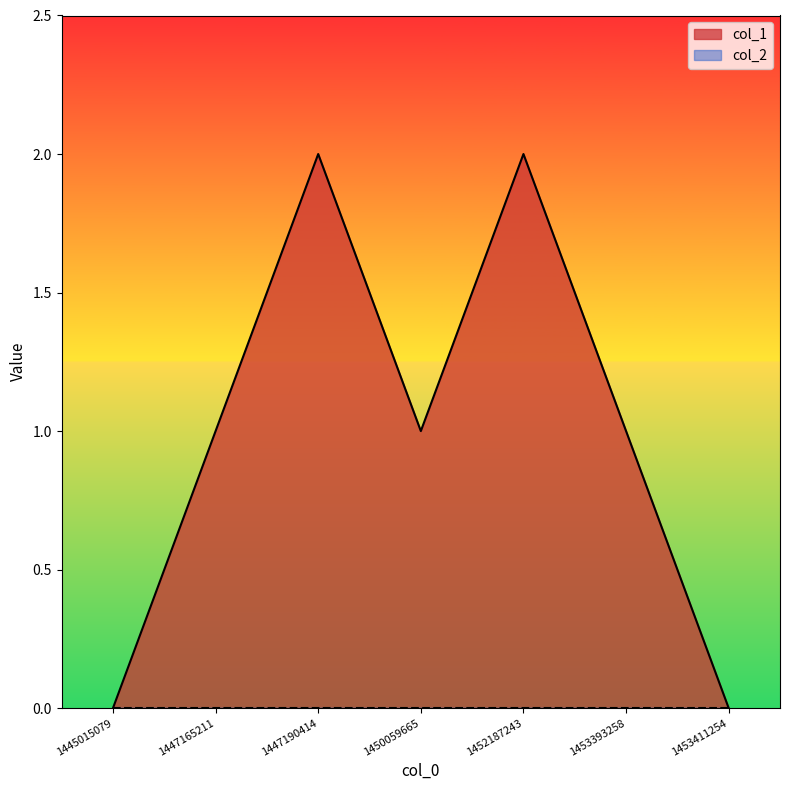

What is the value of the 6th point from the left?

1